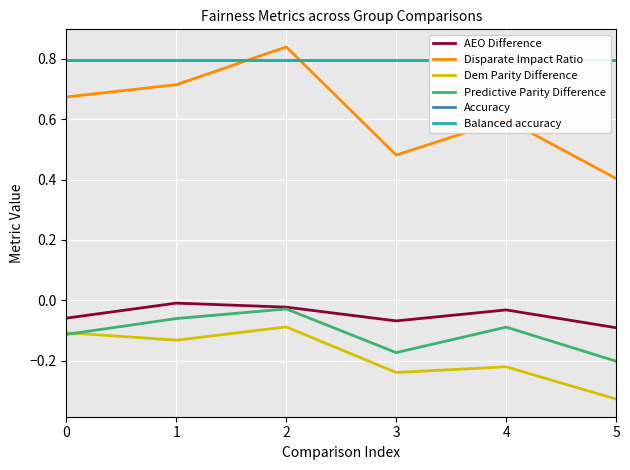

What is the average value of the Dem Parity Difference series?

-0.2